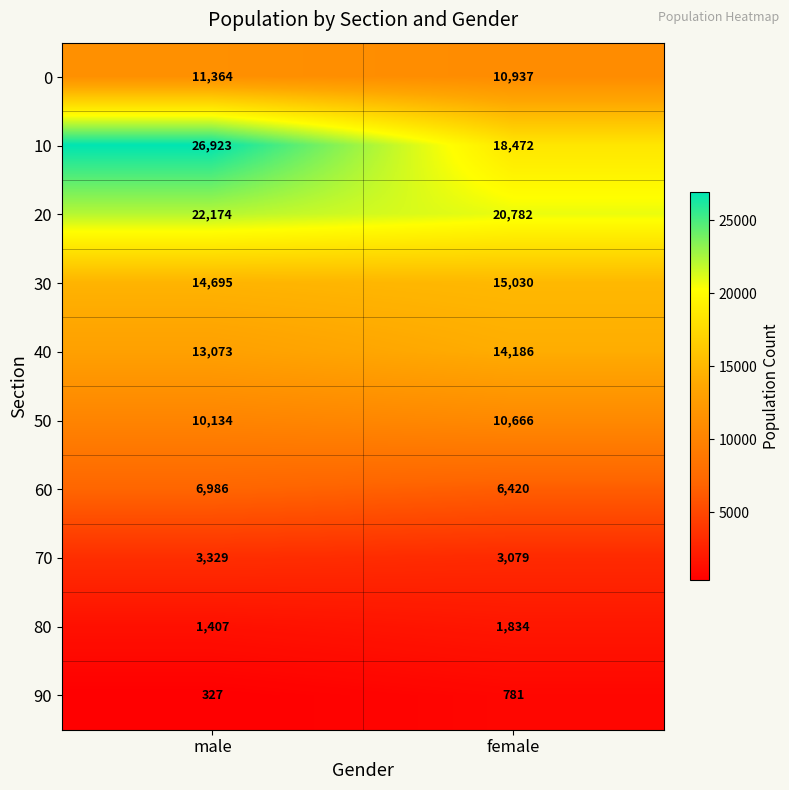

True or false: 20 has a value of 30117 at male.

False